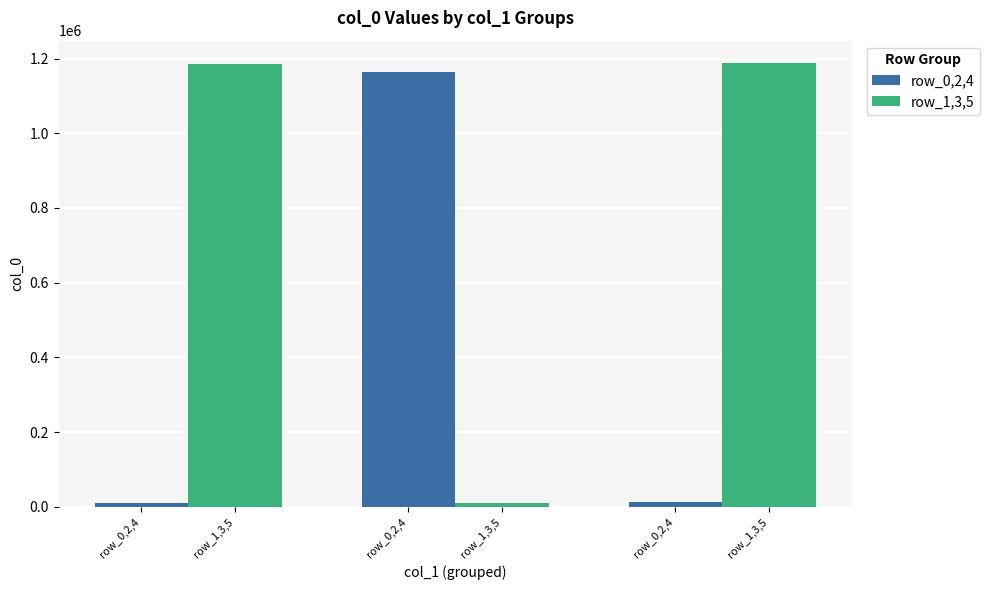

Rank the categories by row_0,2,4 value from lowest to highest.

row_0,2,4, row_0,2,4, row_0,2,4